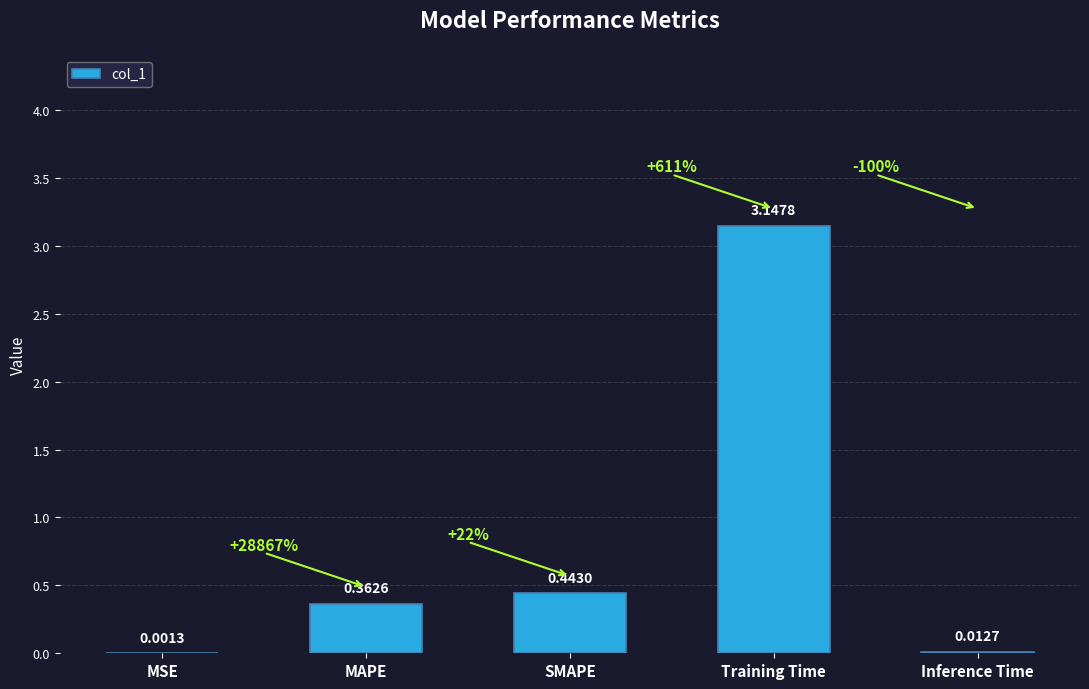

At which category does the chart reach its peak across all series?

Training Time